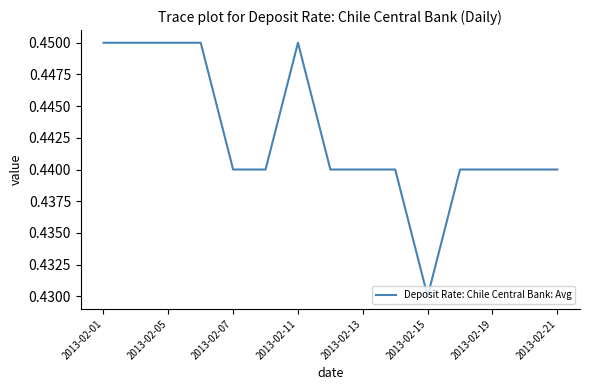

Is this an area chart (filled region under the line)?

No